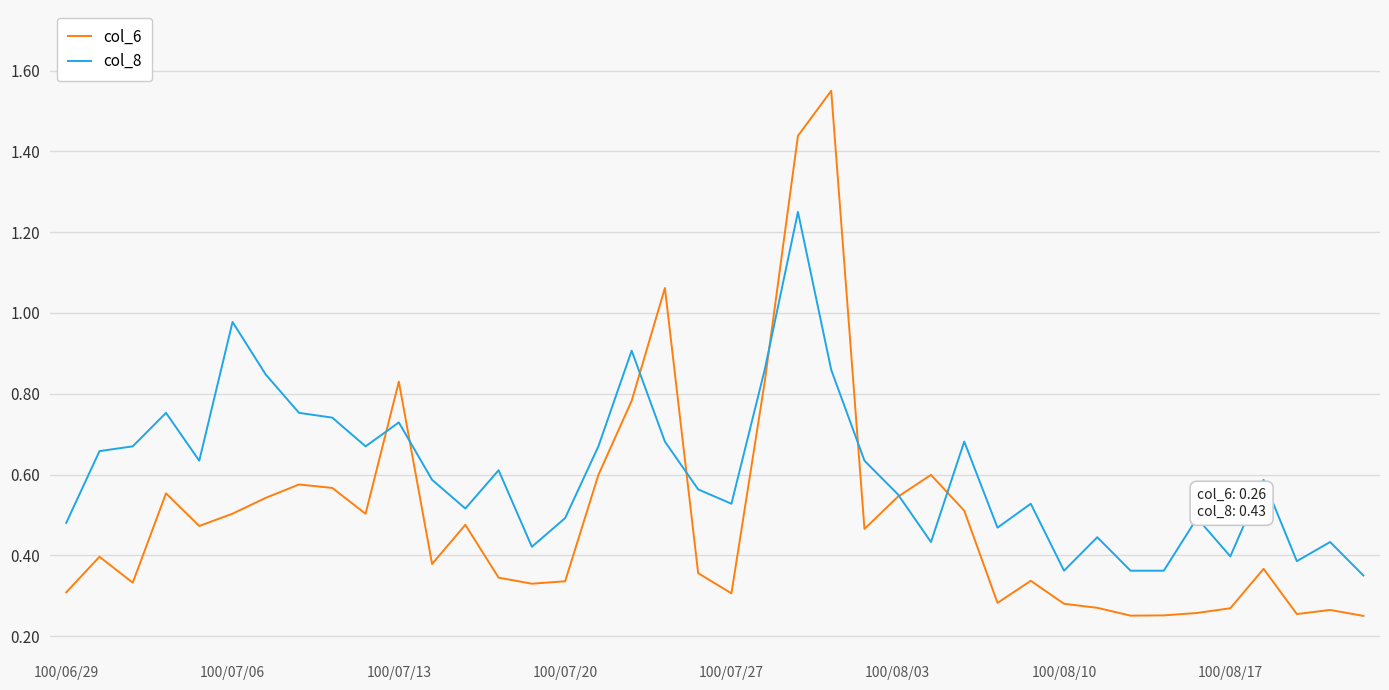

True or false: col_8 has more than 0 interior local peaks.

True